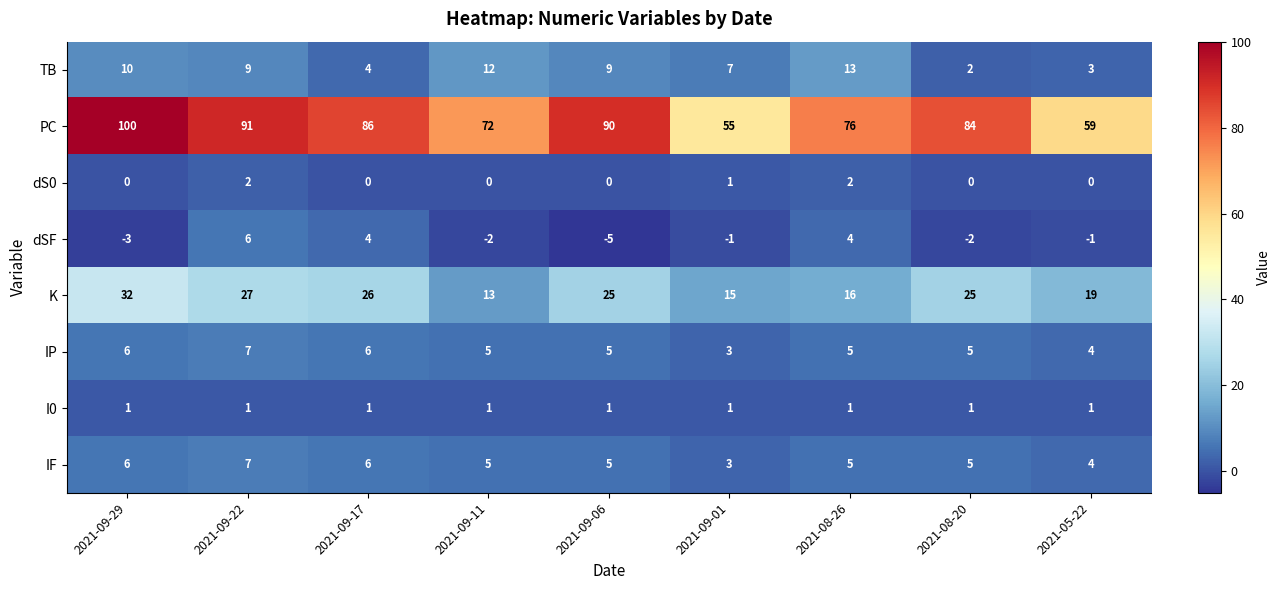

Which series has the largest range (max minus min)?

PC